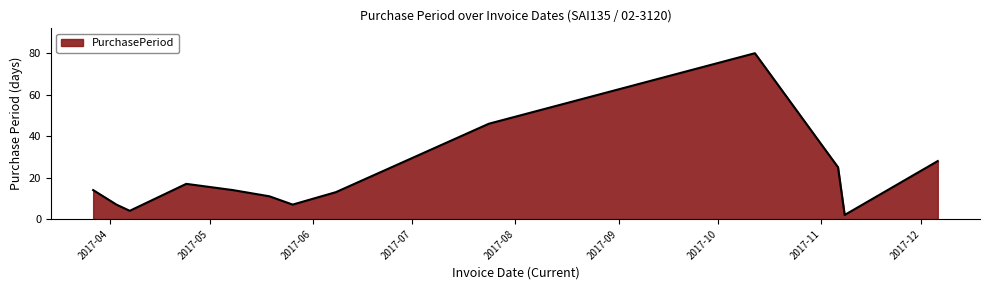

What is the difference between the maximum and minimum values?

78